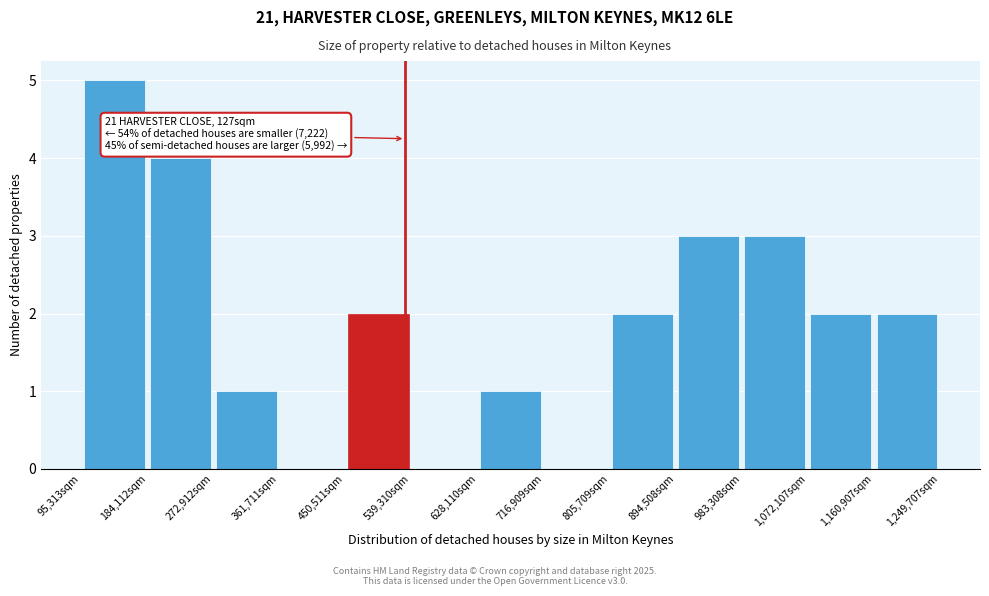

Over which range of the x-axis is the bar tallest?

100000 to 180000